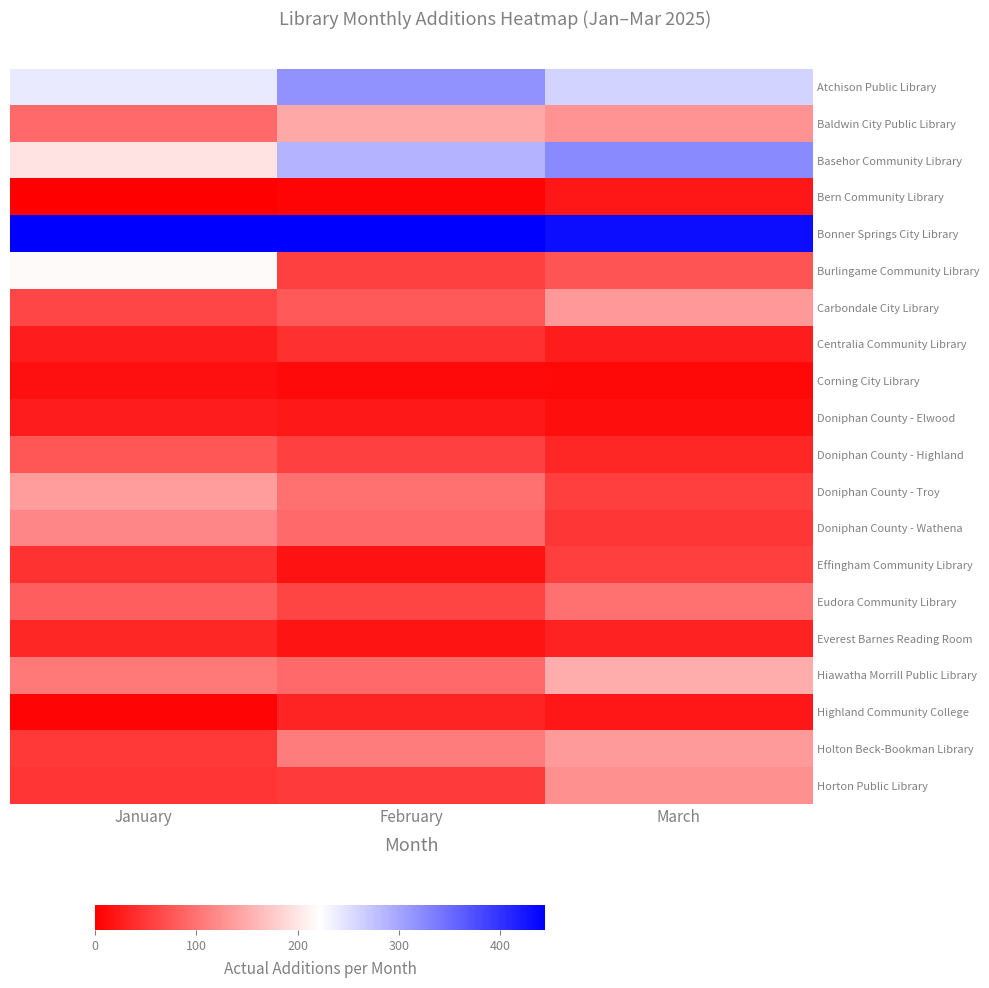

Count the number of data series in this chart.

20